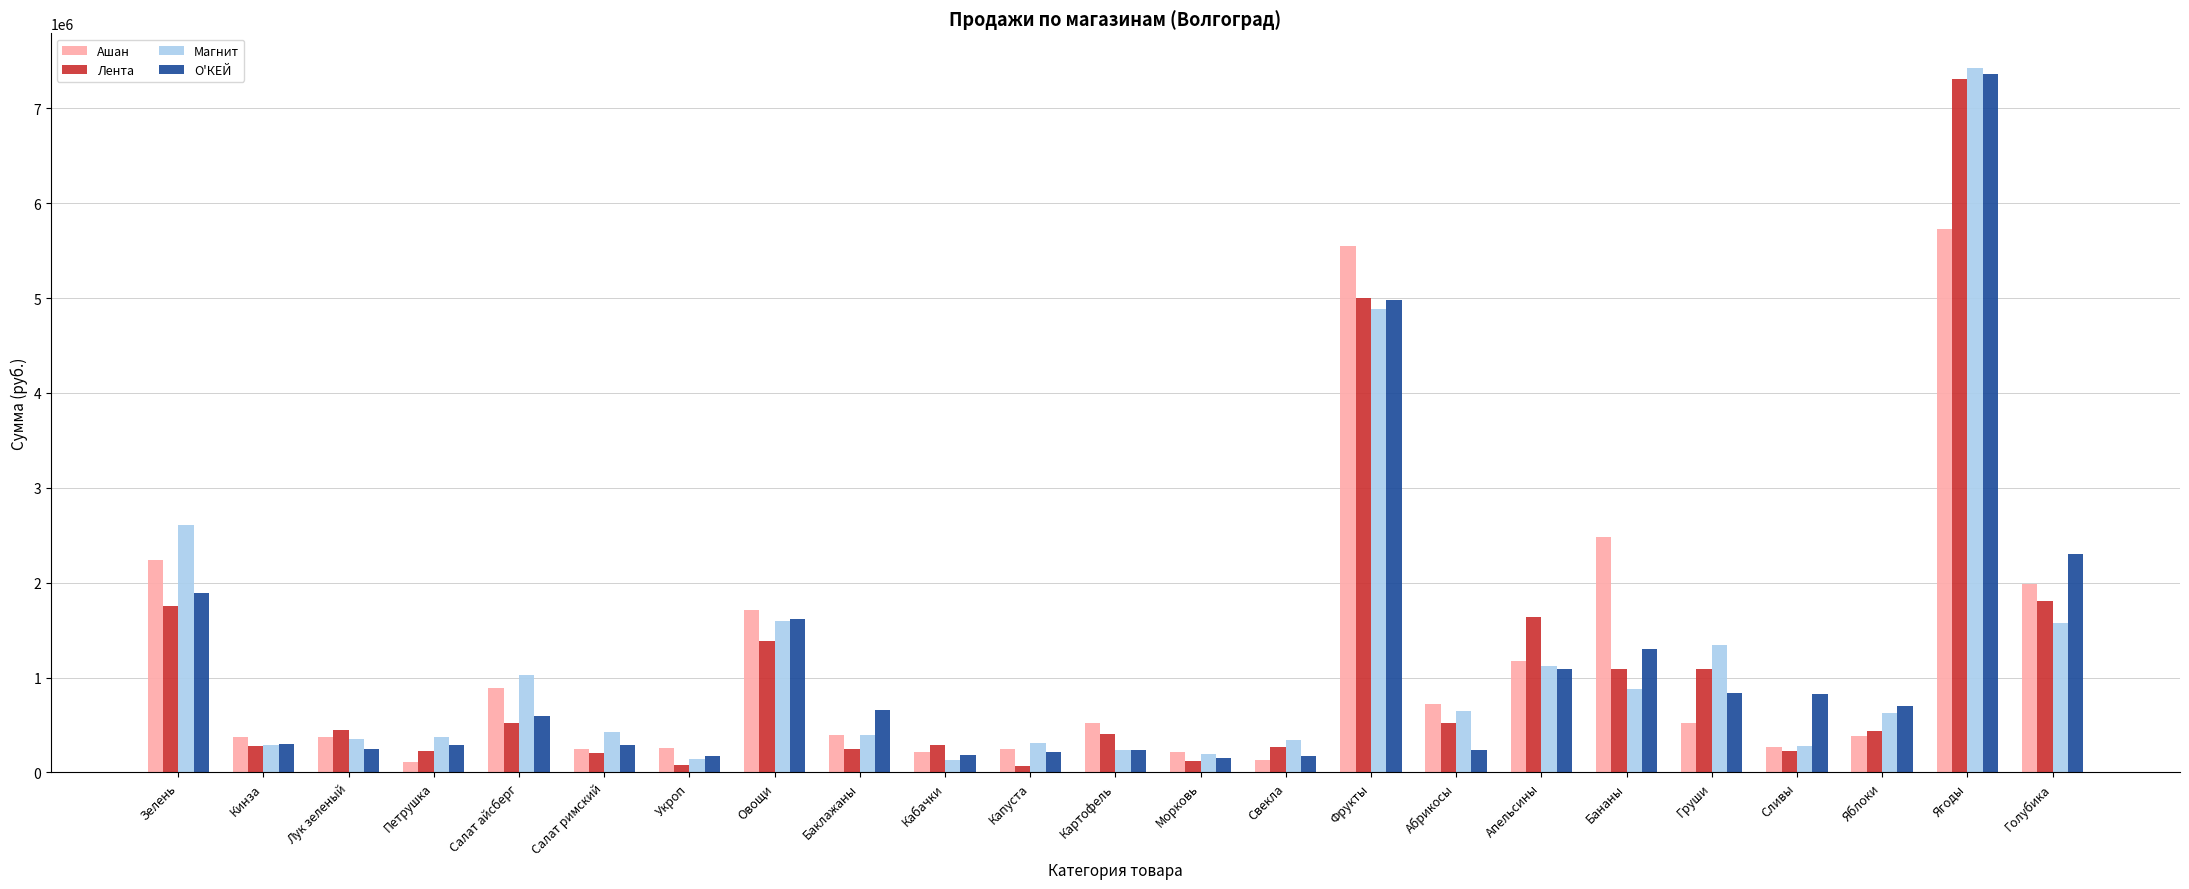

How many groups of bars are there?

23